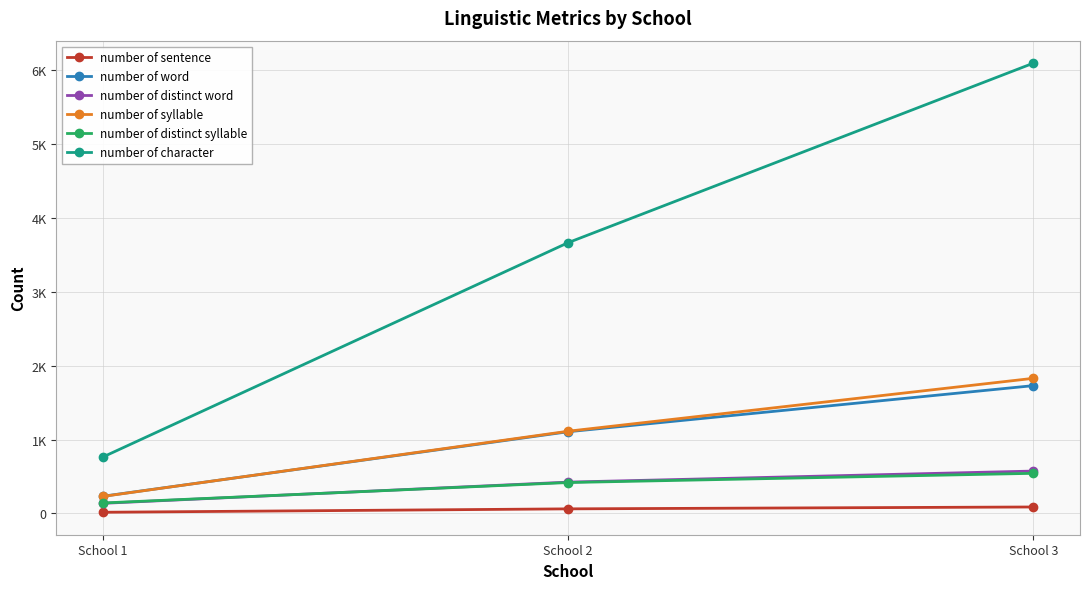

What are all the series names shown in the legend?

number of sentence, number of word, number of distinct word, number of syllable, number of distinct syllable, number of character